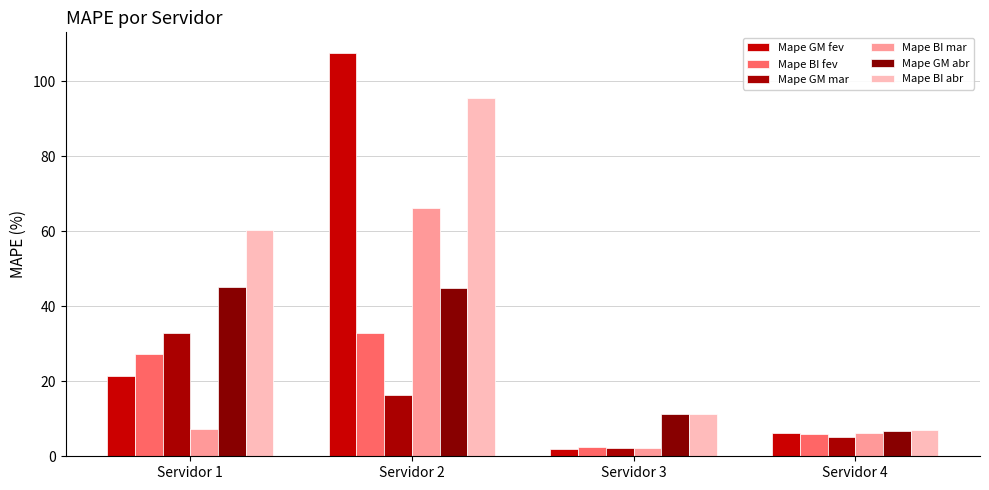

How many data points in Mape GM abr are above 44?

2